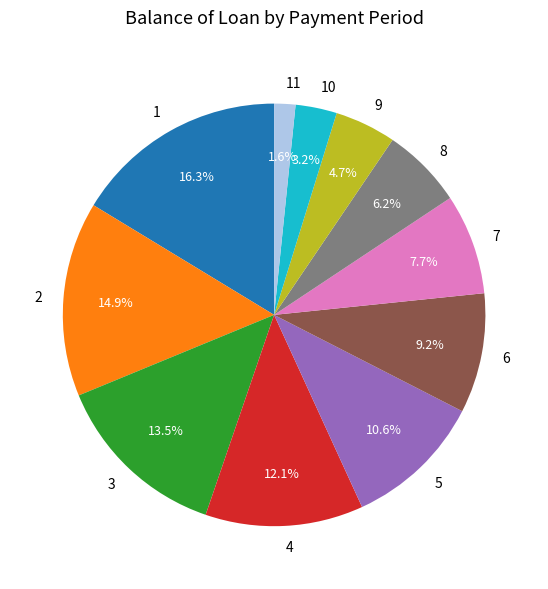

To the nearest percent, what is the difference between the largest and smallest slice percentages?

15%